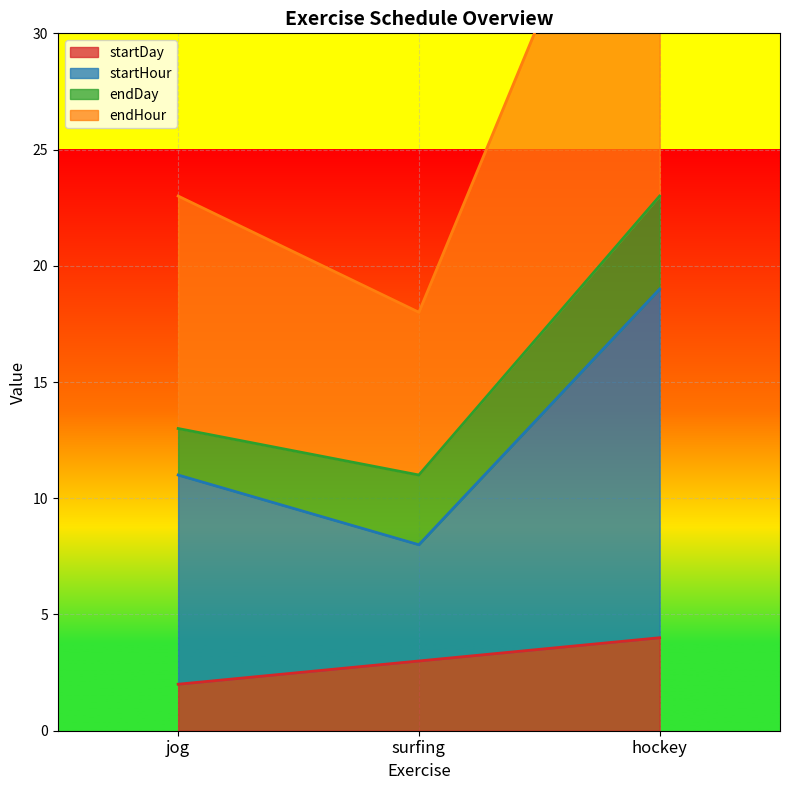

Rank the categories by startDay value from highest to lowest.

hockey, surfing, jog